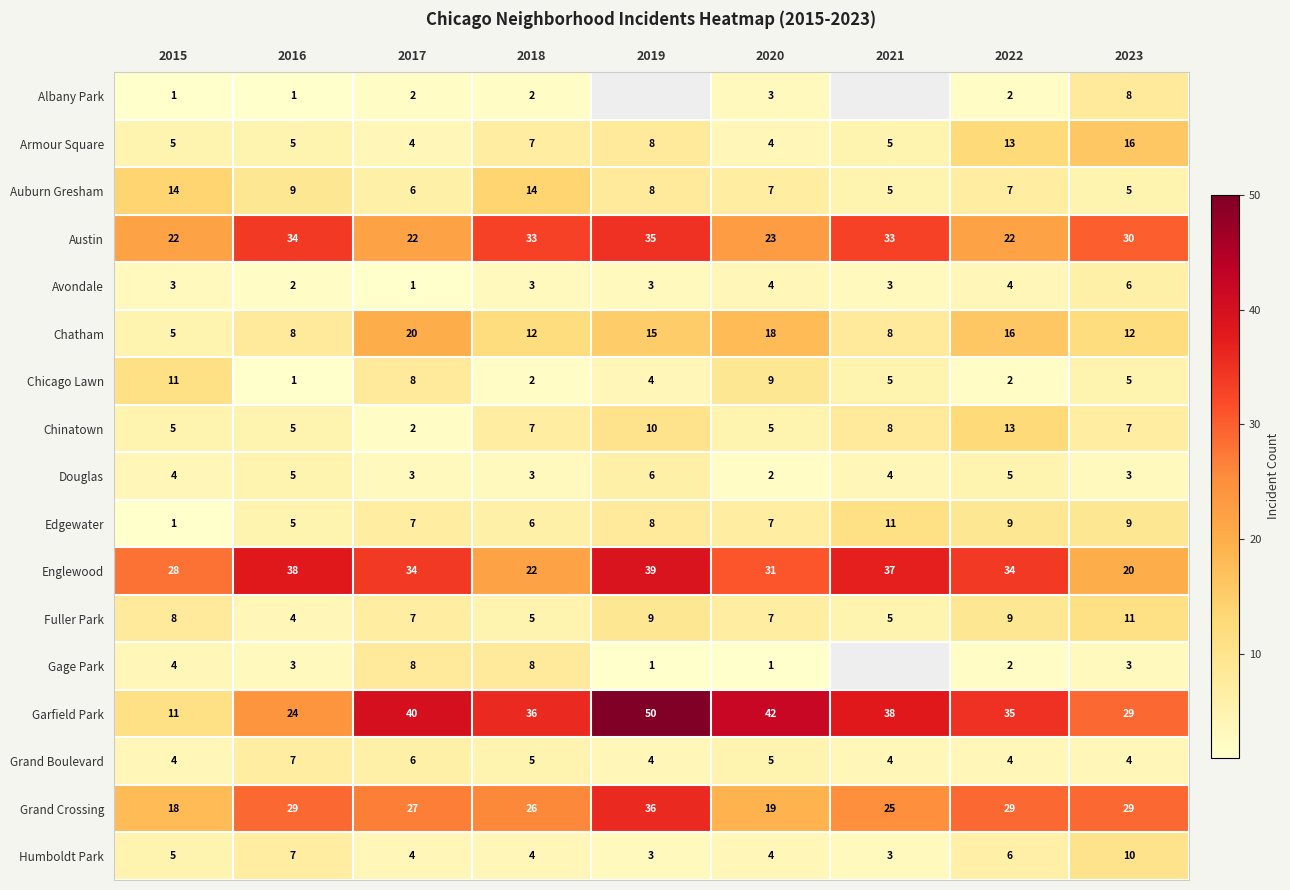

What is the minimum value for Humboldt Park?

3